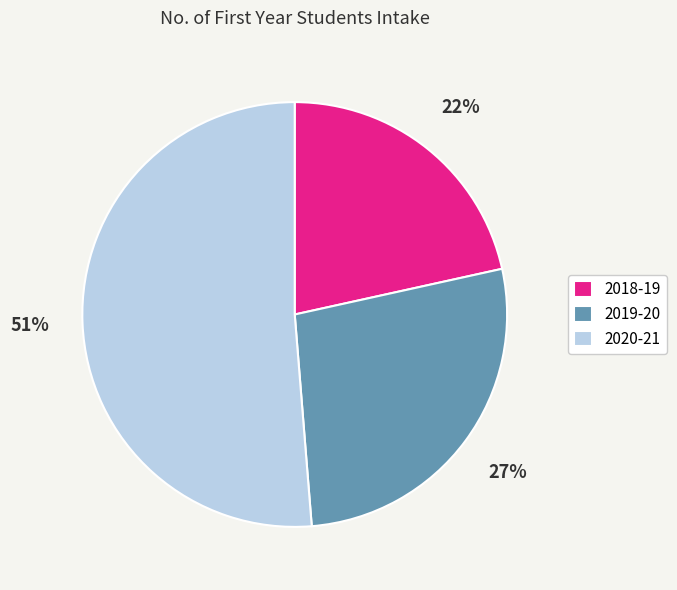

Which slice is the smallest?

2018-19